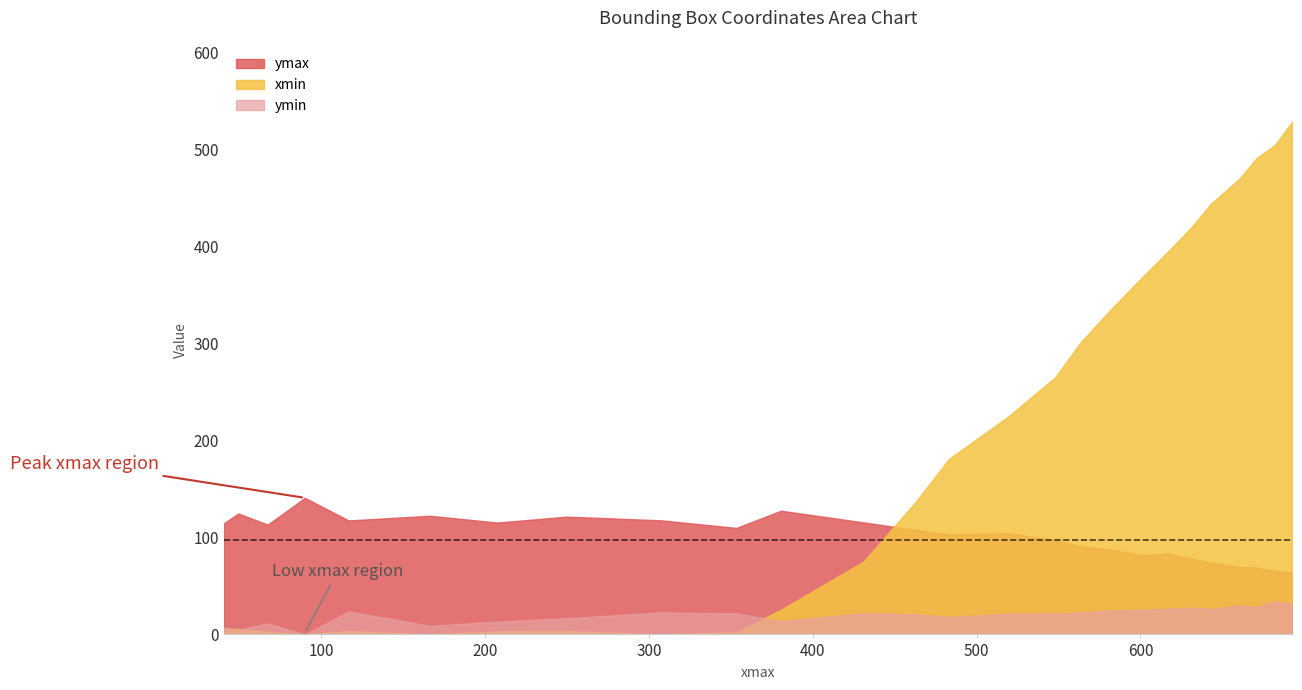

Between 89.94928741455078 and 307.1889953613281, which series saw the biggest shift?

ymin